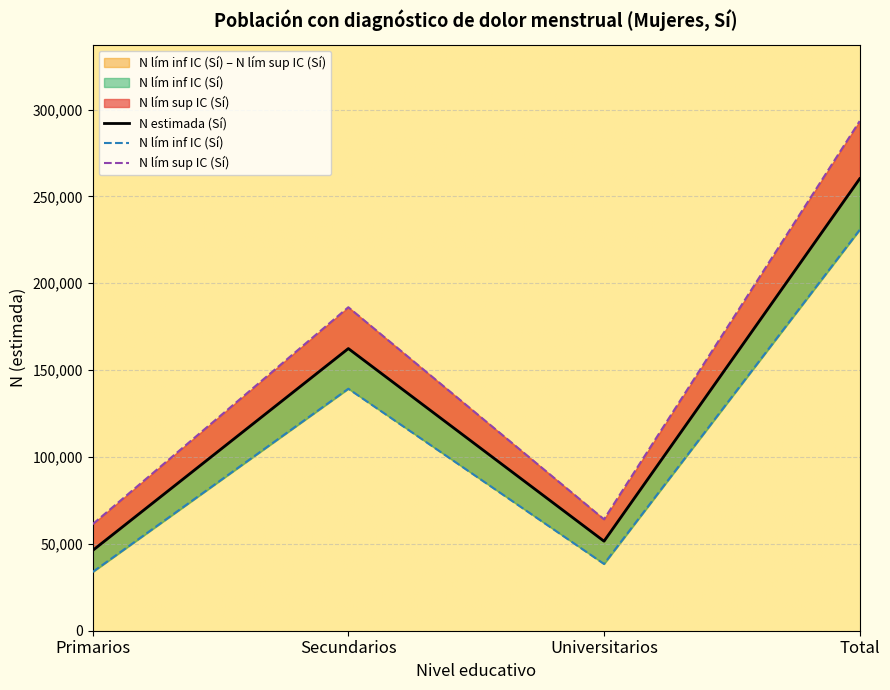

Rank the categories by N estimada (Sí) value from highest to lowest.

Total, Secundarios, Universitarios, Primarios